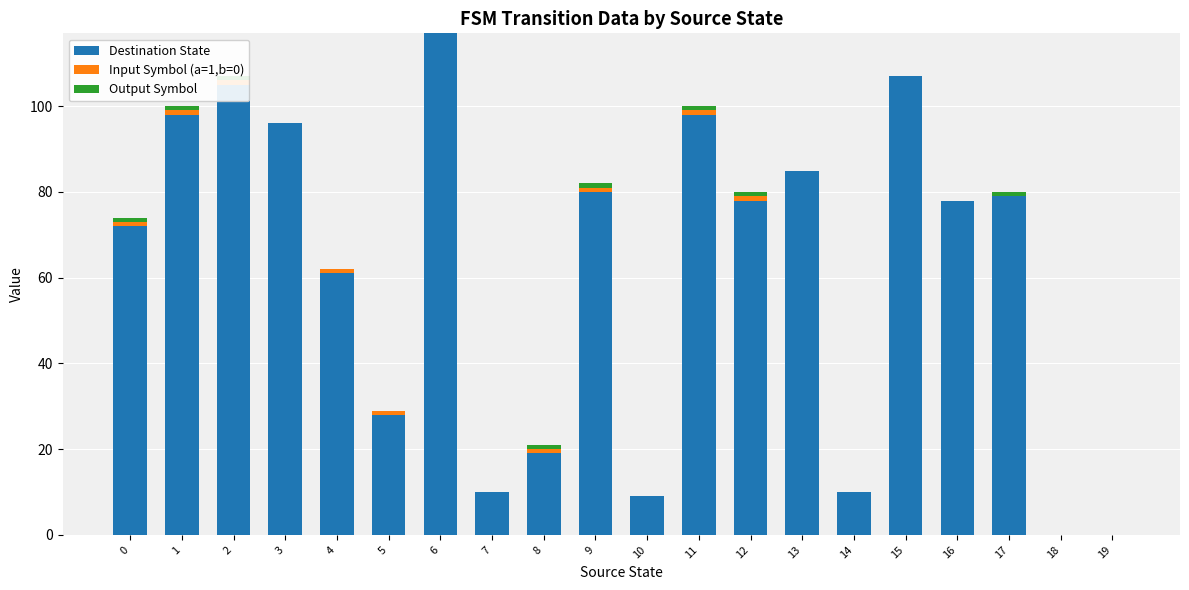

What is the difference between the maximum and minimum values in the Input Symbol (a=1,b=0) series?

1